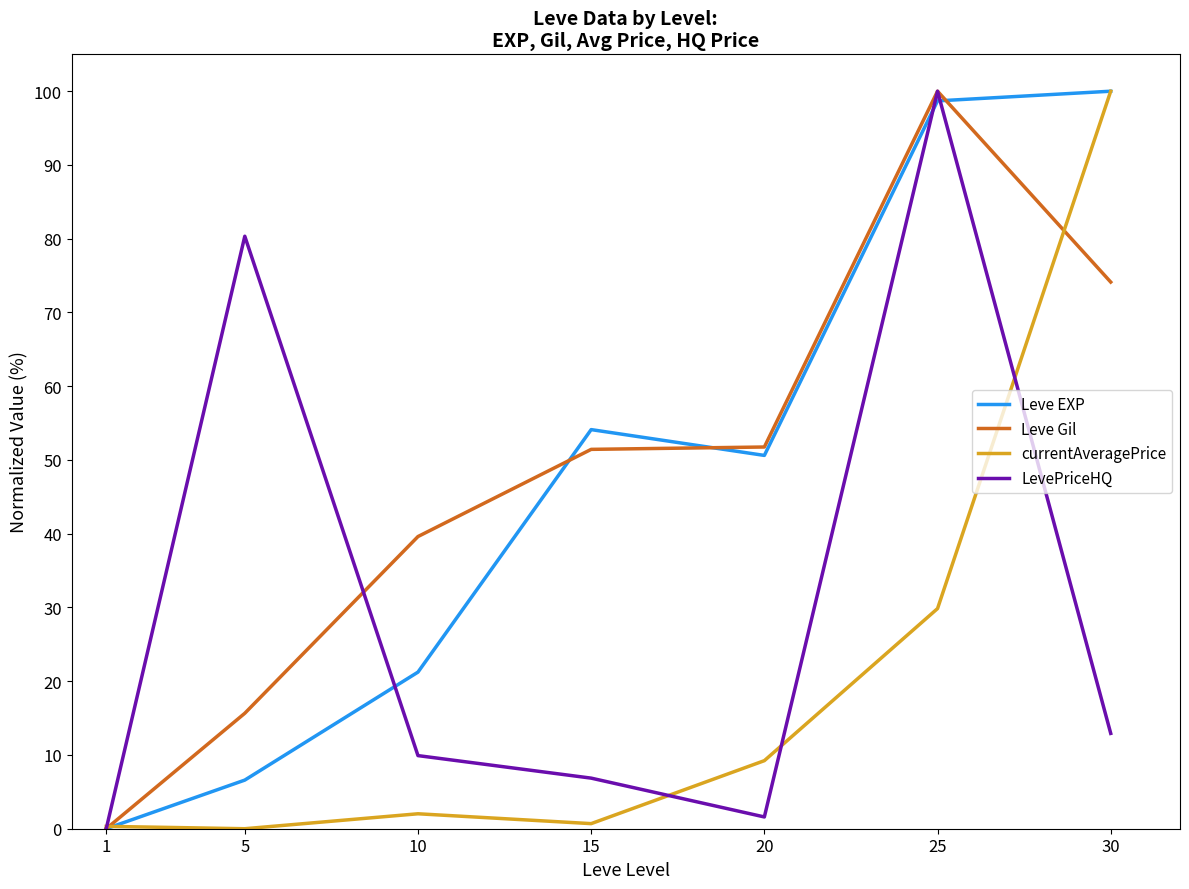

Is it true that LevePriceHQ equals 6.9 at 15?

True